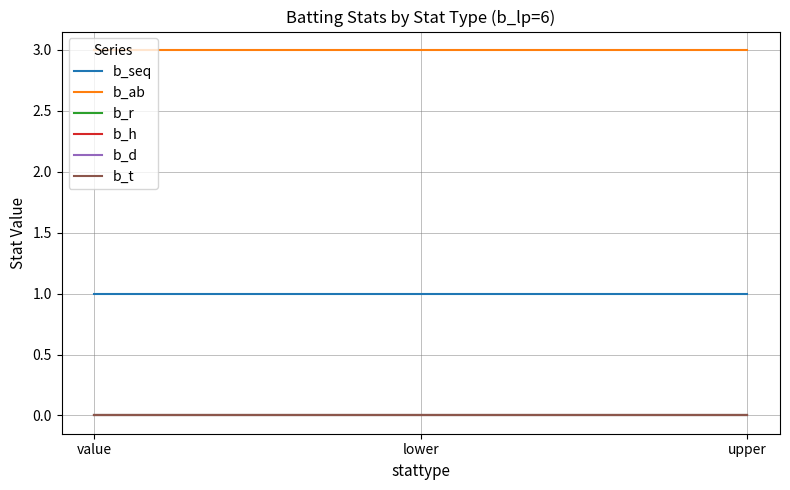

Does the chart display data point markers on the line(s)?

No